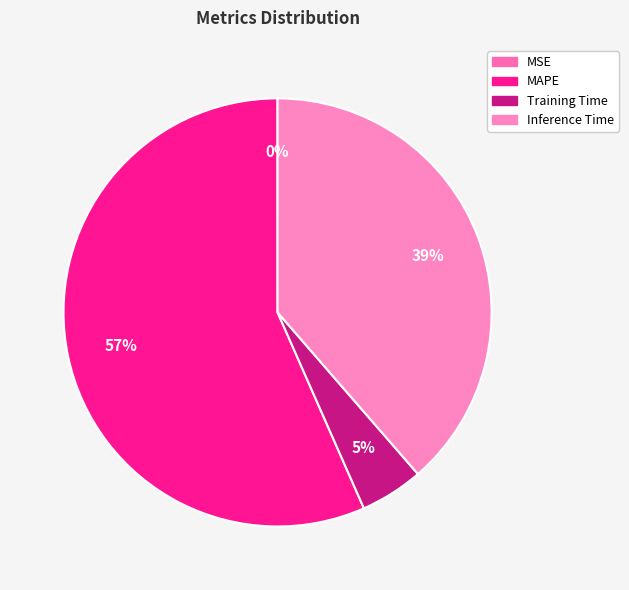

What percentage is the Inference Time slice, to the nearest percent?

39%